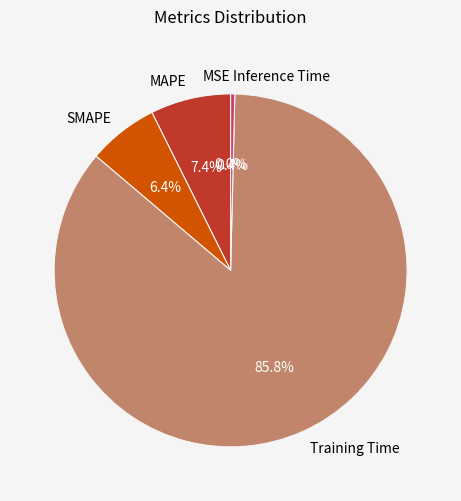

Does any single category account for the majority?

Yes